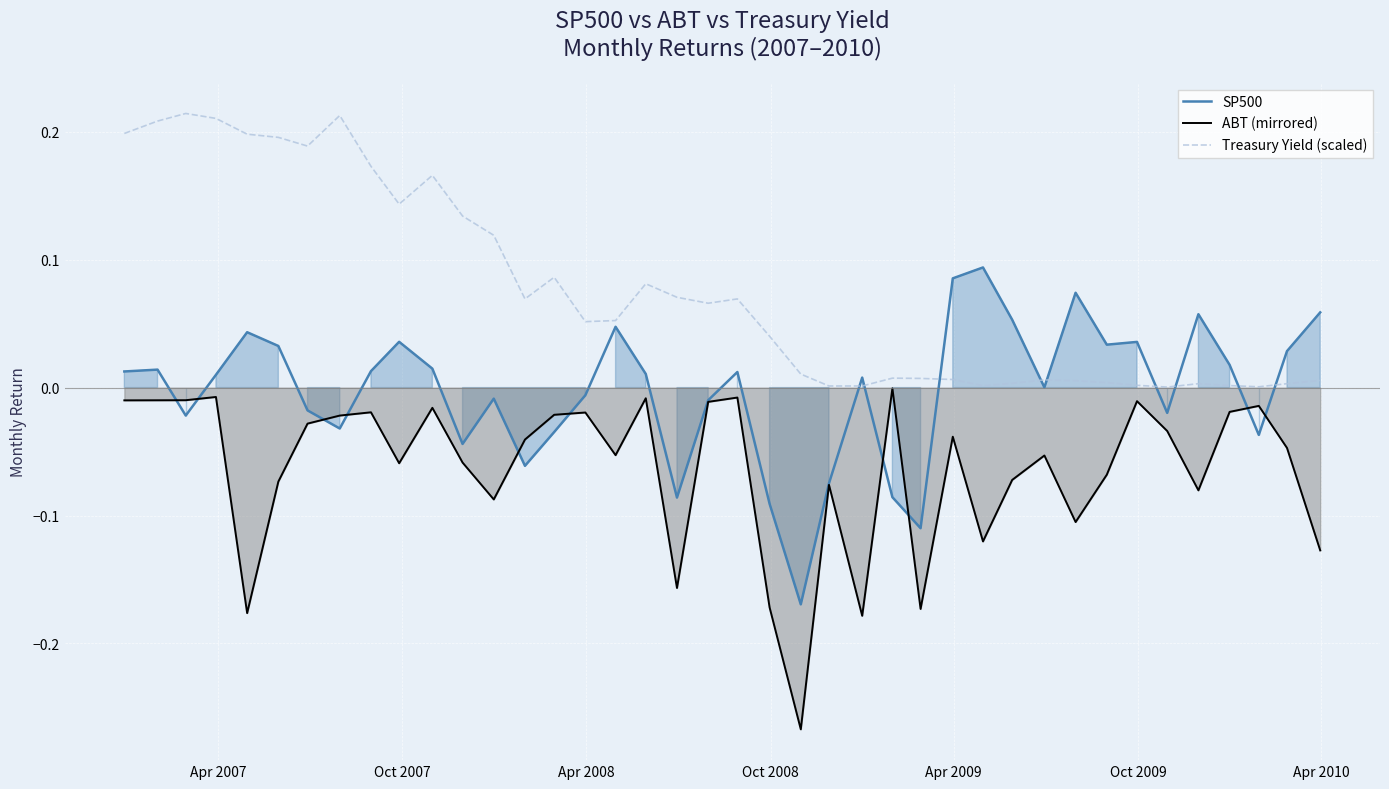

How many times do ABT (mirrored) and SP500 cross each other?

10